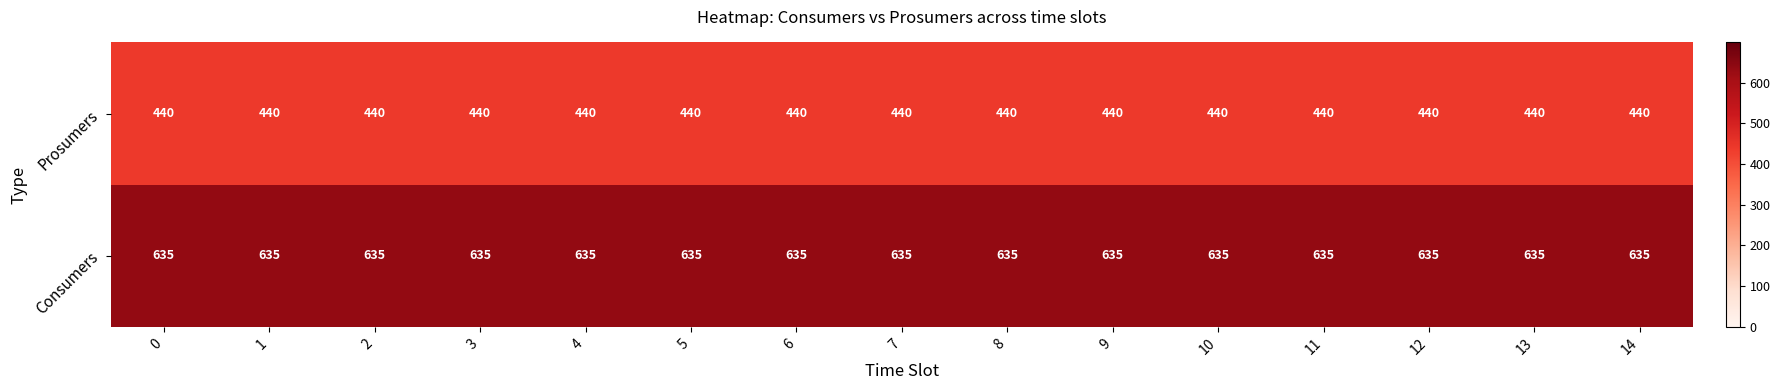

What is the spread (max minus min) of values at 8?

195